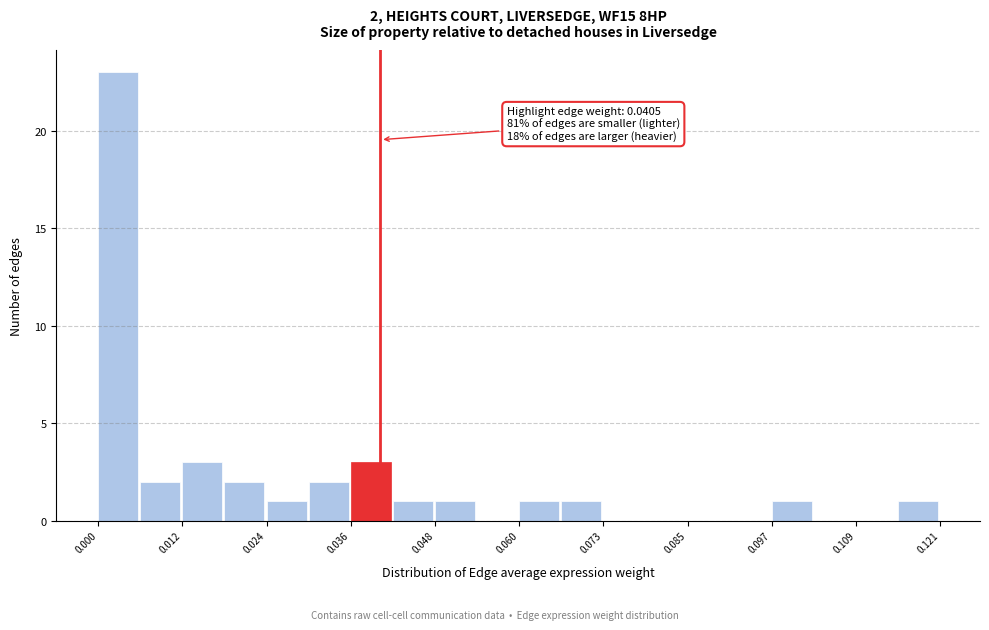

Read against the x-axis, roughly where is the centre of the tallest bar?

0.002